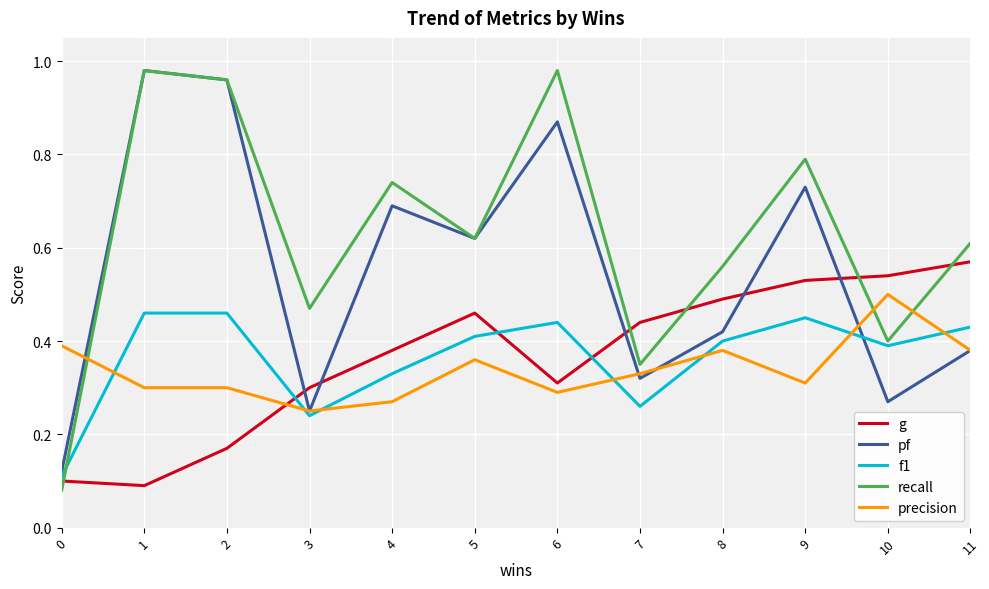

What is the spread (max minus min) of values at 2?

0.8